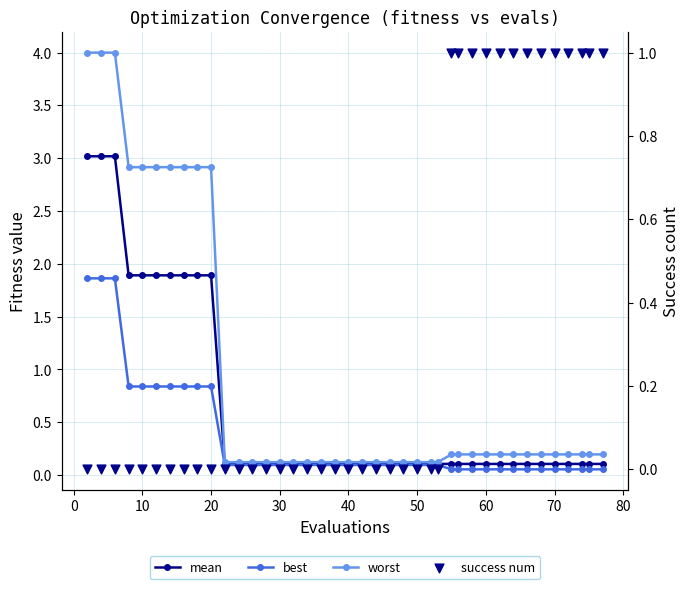

What are all the series names shown in the legend?

mean, best, worst, success num